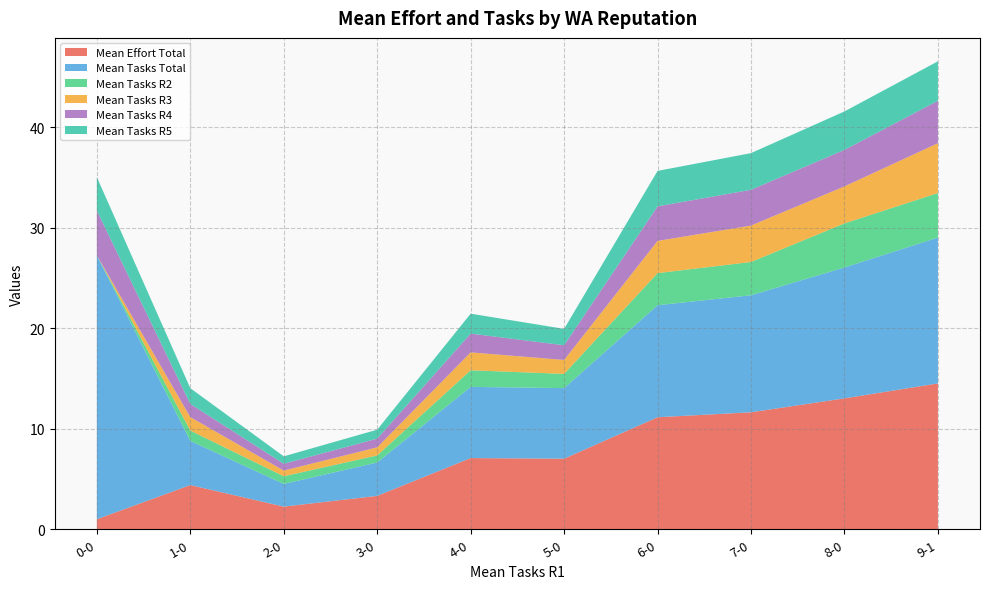

Reading right to left, transcribe all the data shown in this chart.

Mean Effort Total: 9-1=14.5	8-0=13.0	7-0=11.6	6-0=11.2	5-0=7.0	4-0=7.1	3-0=3.3	2-0=2.3	1-0=4.4	0-0=1.0
Mean Tasks Total: 9-1=14.5	8-0=13.0	7-0=11.6	6-0=11.2	5-0=7.0	4-0=7.1	3-0=3.3	2-0=2.3	1-0=4.4	0-0=26.3
Mean Tasks R2: 9-1=4.4	8-0=4.4	7-0=3.3	6-0=3.2	5-0=1.4	4-0=1.7	3-0=0.7	2-0=0.8	1-0=1.0	0-0=0.0
Mean Tasks R3: 9-1=5.0	8-0=3.7	7-0=3.6	6-0=3.2	5-0=1.4	4-0=1.8	3-0=0.8	2-0=0.6	1-0=1.3	0-0=0.0
Mean Tasks R4: 9-1=4.2	8-0=3.6	7-0=3.6	6-0=3.4	5-0=1.5	4-0=1.9	3-0=0.9	2-0=0.7	1-0=1.3	0-0=4.4
Mean Tasks R5: 9-1=3.9	8-0=3.8	7-0=3.7	6-0=3.5	5-0=1.6	4-0=2.0	3-0=0.9	2-0=0.7	1-0=1.6	0-0=3.3